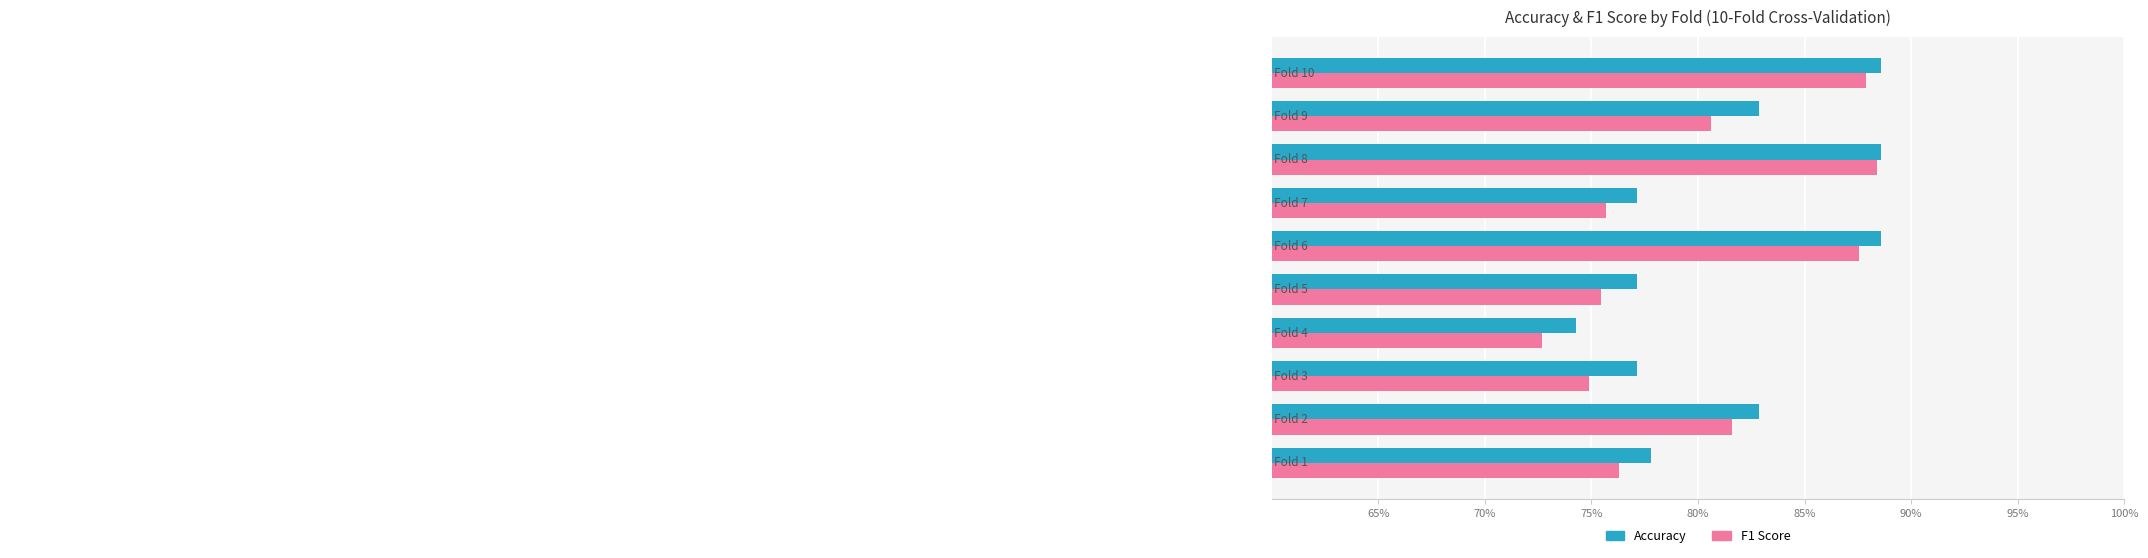

What are all the series names shown in the legend?

Accuracy, F1 Score